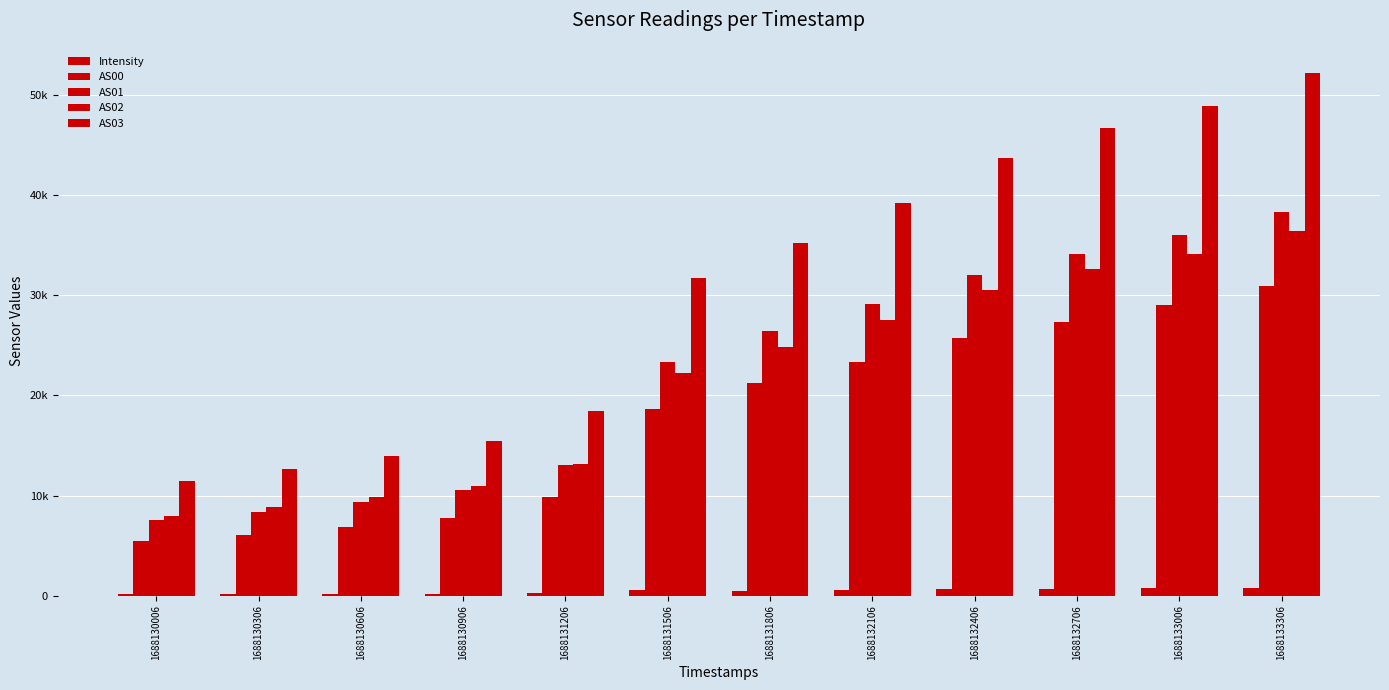

Are the bars grouped side by side (vs. stacked)?

Yes